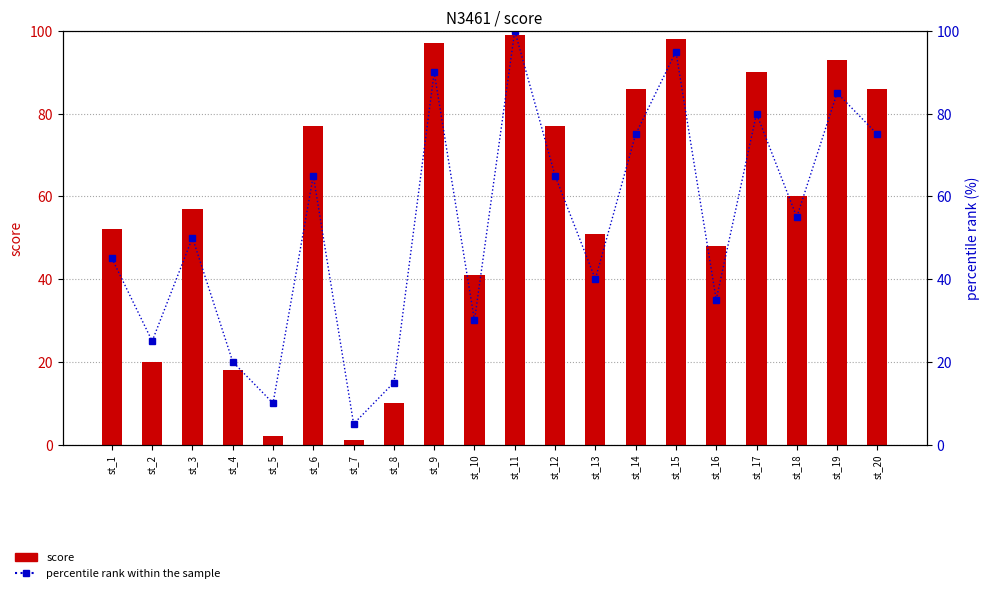

The score series shows 64.9 at st_10. True or false?

False